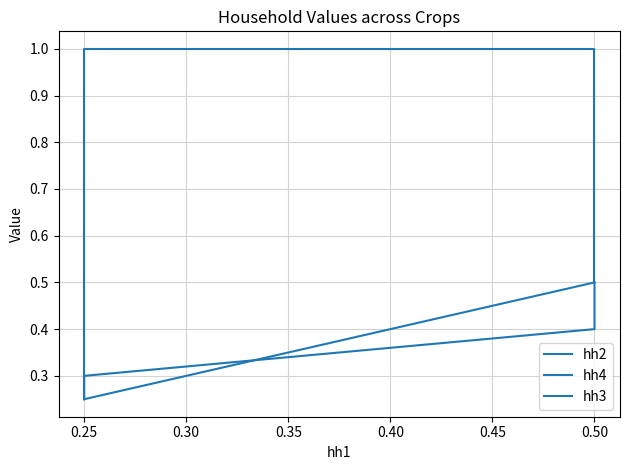

What is the sum of the hh4 values at 0.20 and 0.25?

1.5